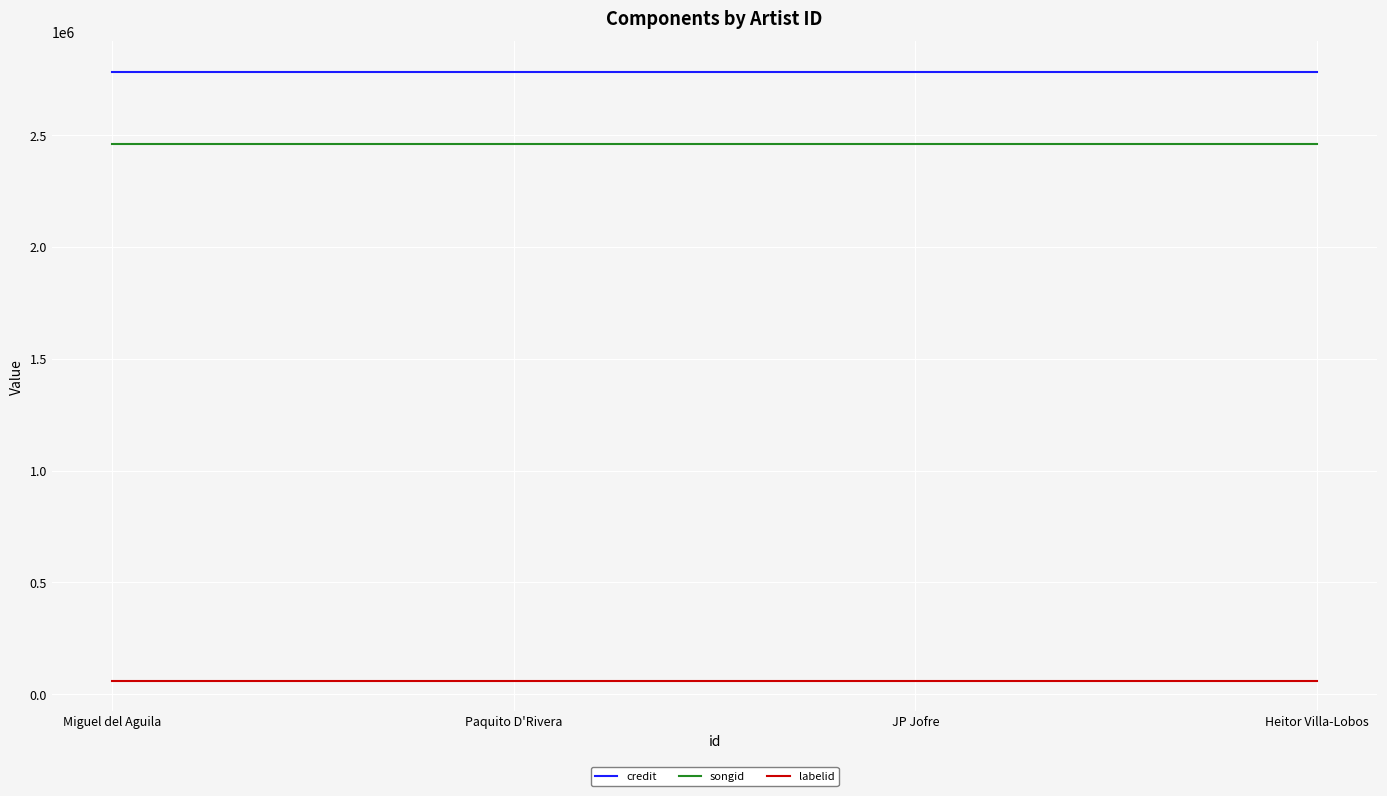

What is the average value of the labelid series?

60813